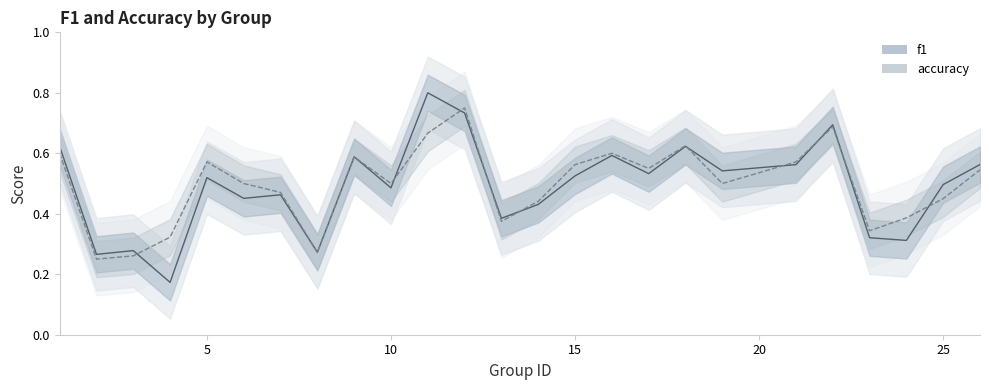

What is the lowest value of the accuracy series?

0.2